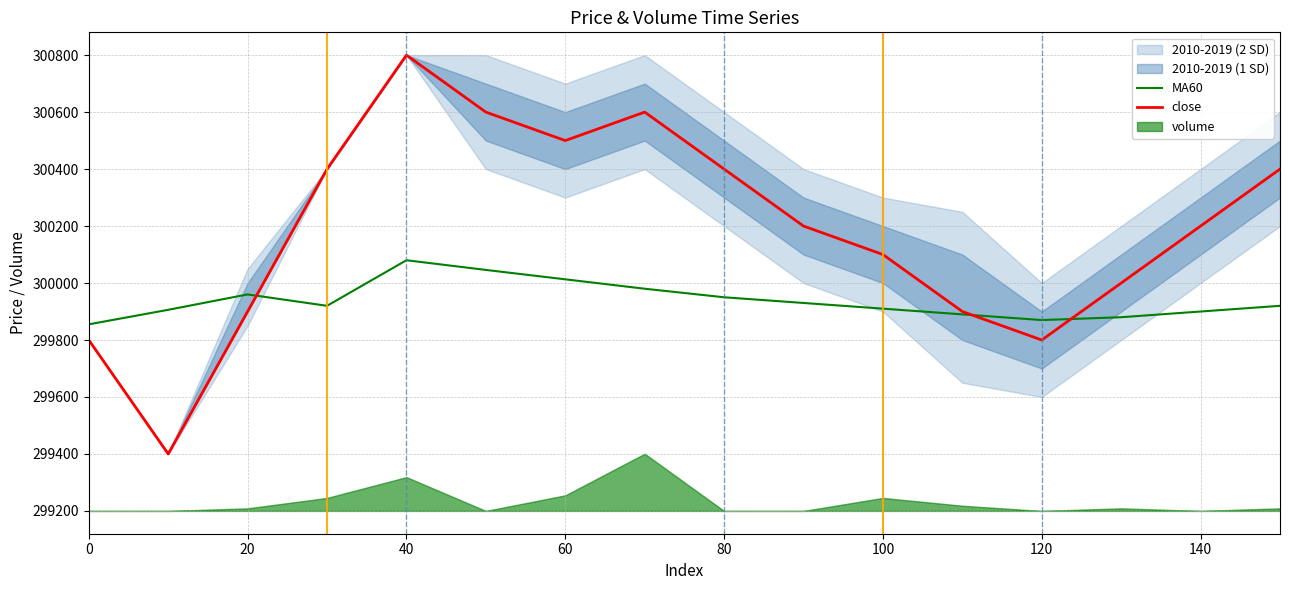

What is the minimum value for MA60?

299855